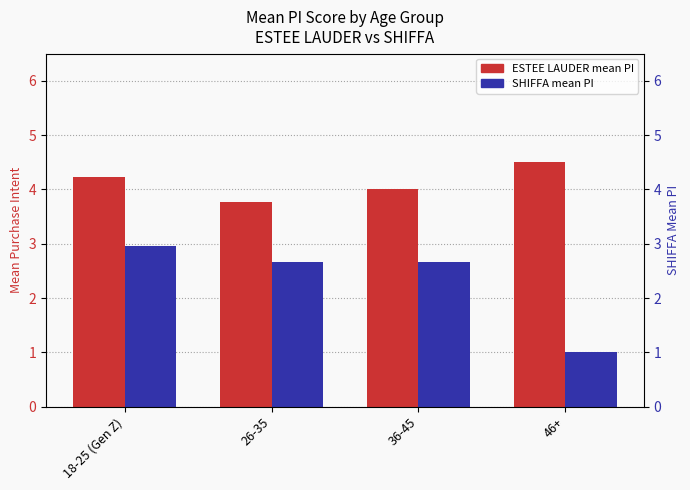

At which label does SHIFFA mean PI first exceed 2?

18-25 (Gen Z)